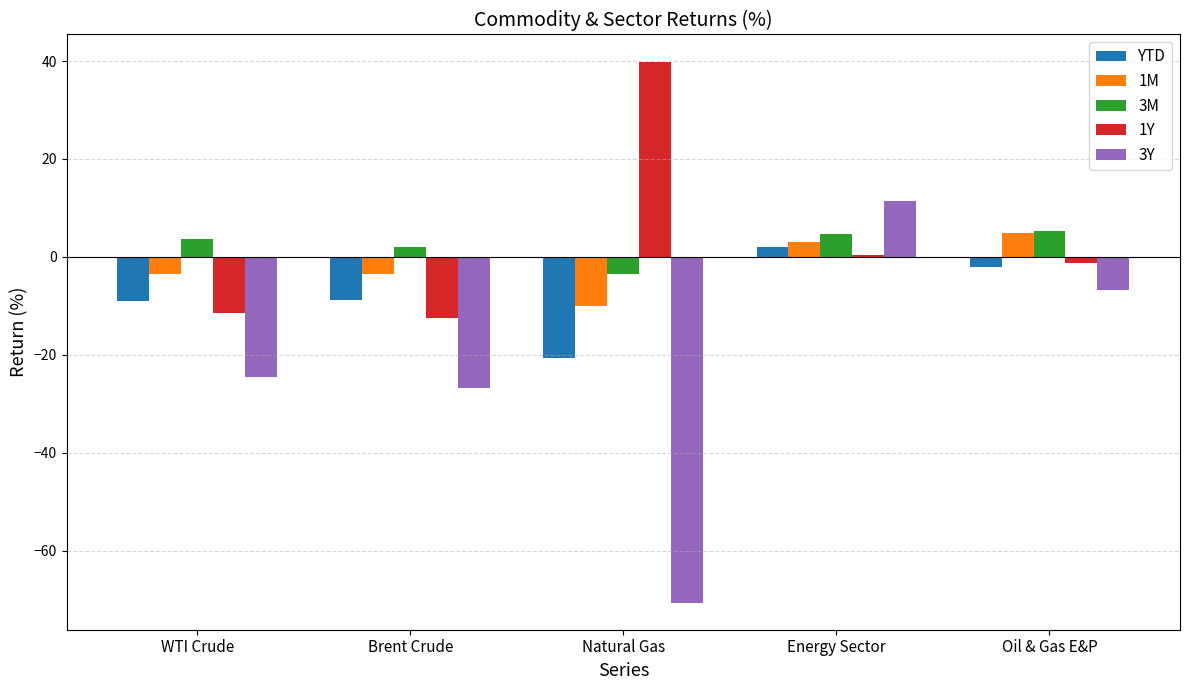

What is the sum of all 1Y values?

15.0